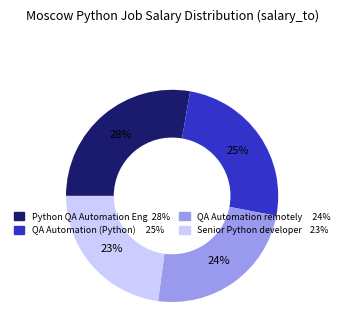

Does any single category account for the majority?

No